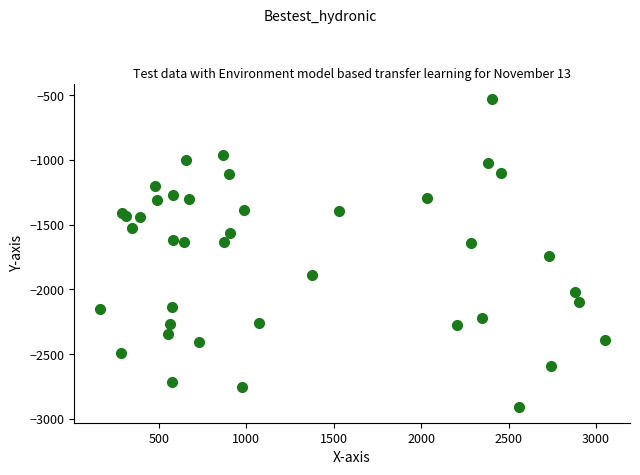

What is the range of X values (max minus min)?

2888